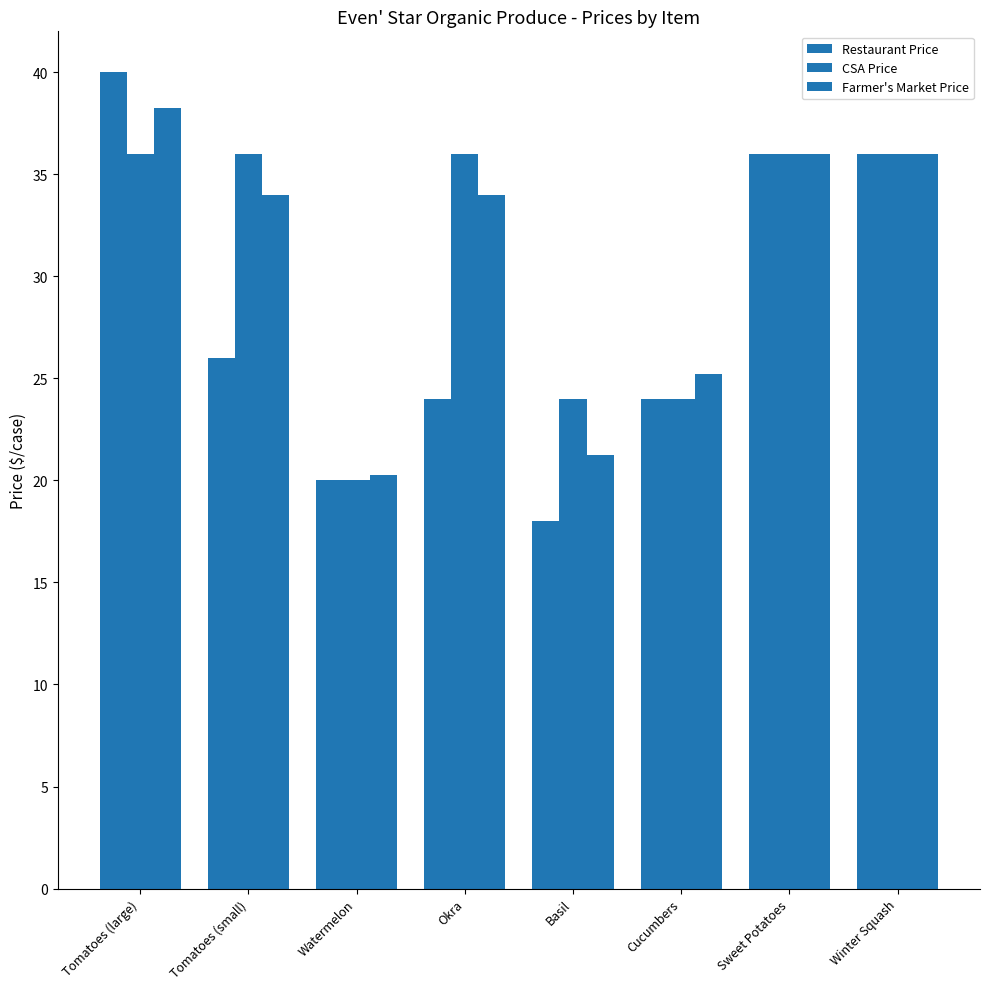

How many data points in CSA Price are less than 36?

3